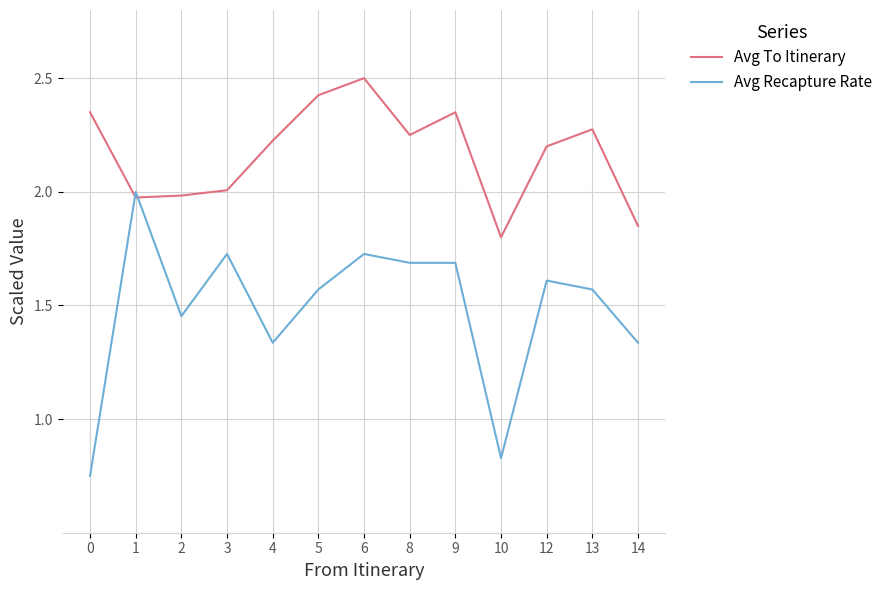

At which label does Avg Recapture Rate first exceed 1?

1